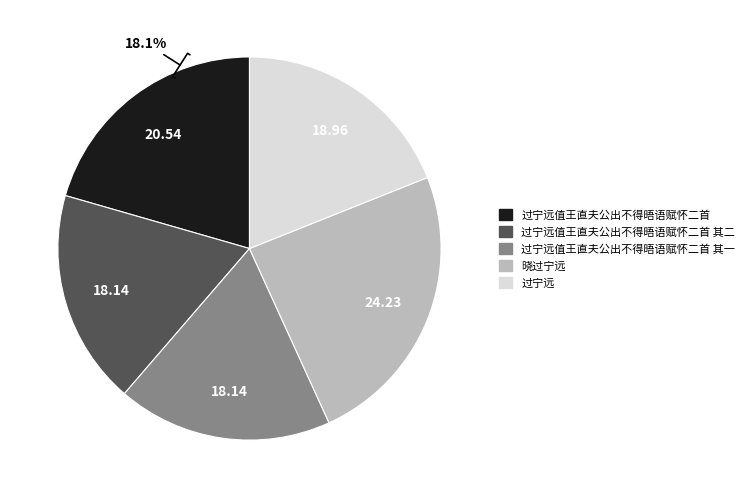

Does any single category account for the majority?

No